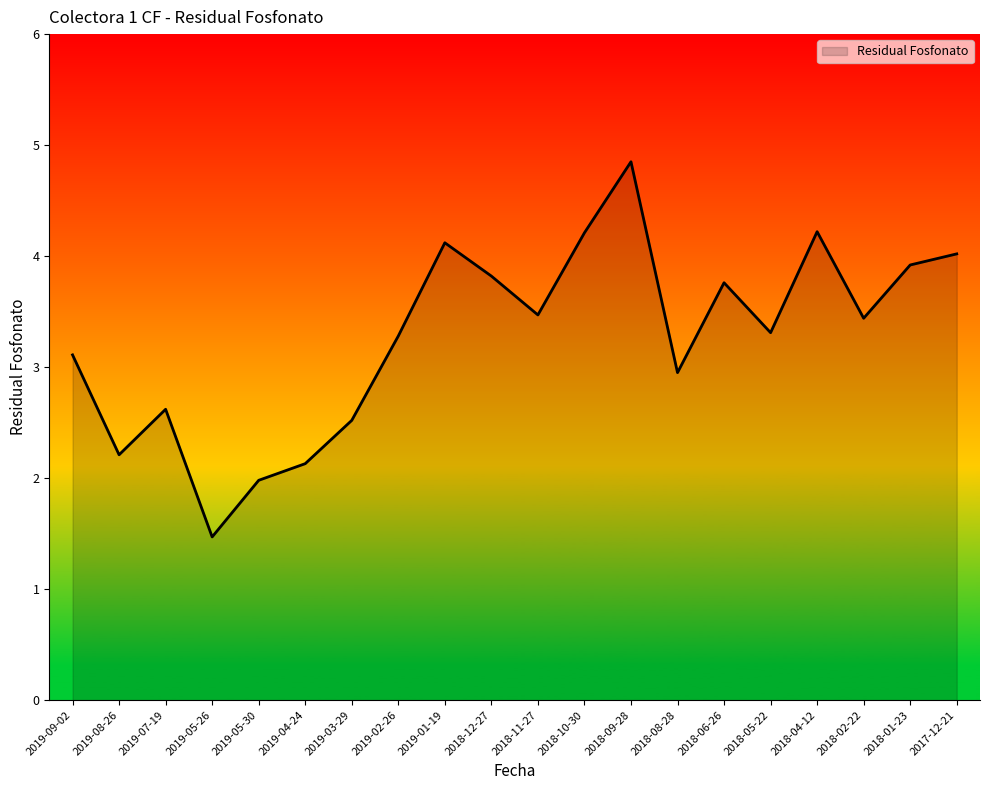

What position from the right is 2018-04-12?

4